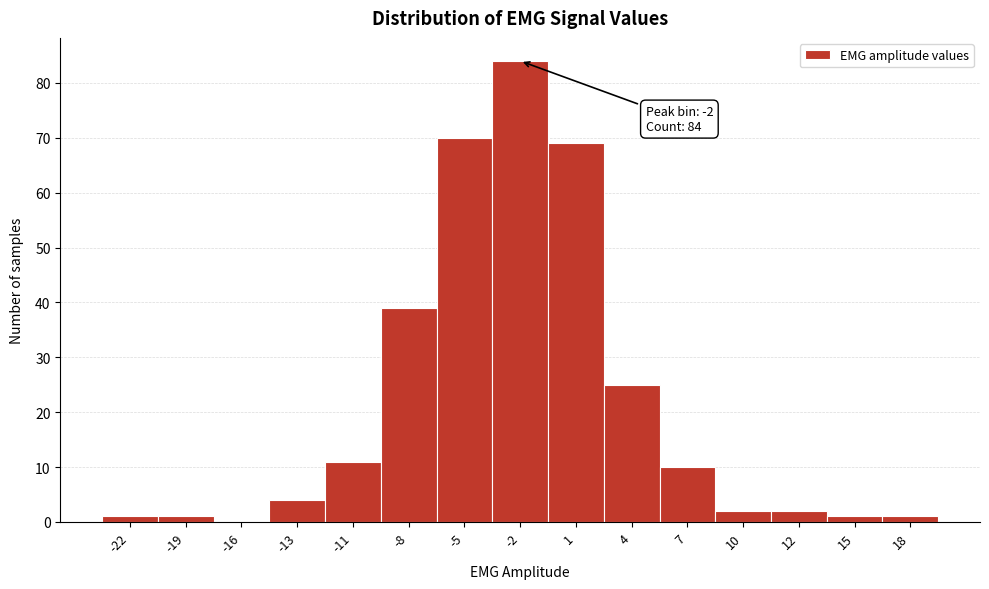

Reading left to right, transcribe all the data shown in this chart.

-22=1	-19=1	-16=0	-13=4	-11=11	-8=39	-5=70	-2=84	1=69	4=25	7=10	10=2	12=2	15=1	18=1